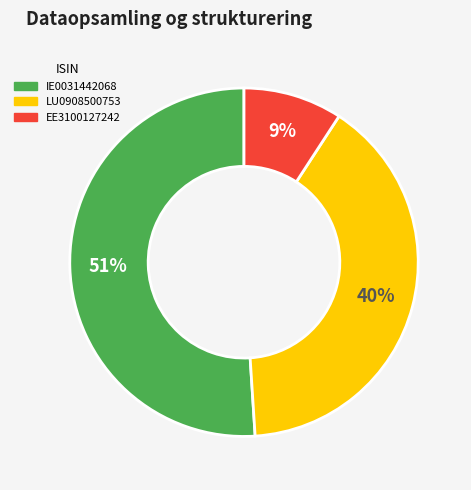

What percentage is the IE0031442068 slice, to the nearest percent?

51%